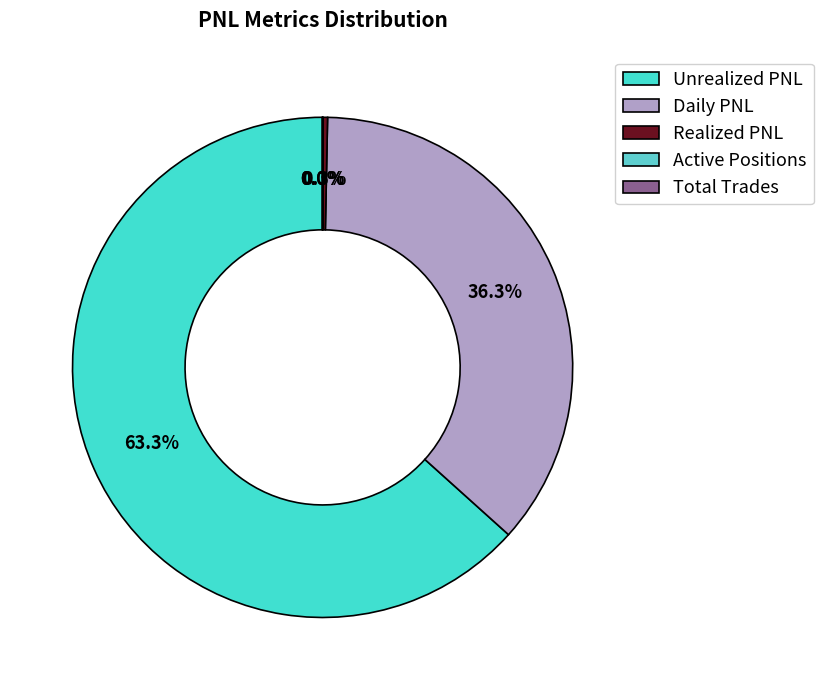

True or false: Daily PNL accounts for 49% of the total.

False